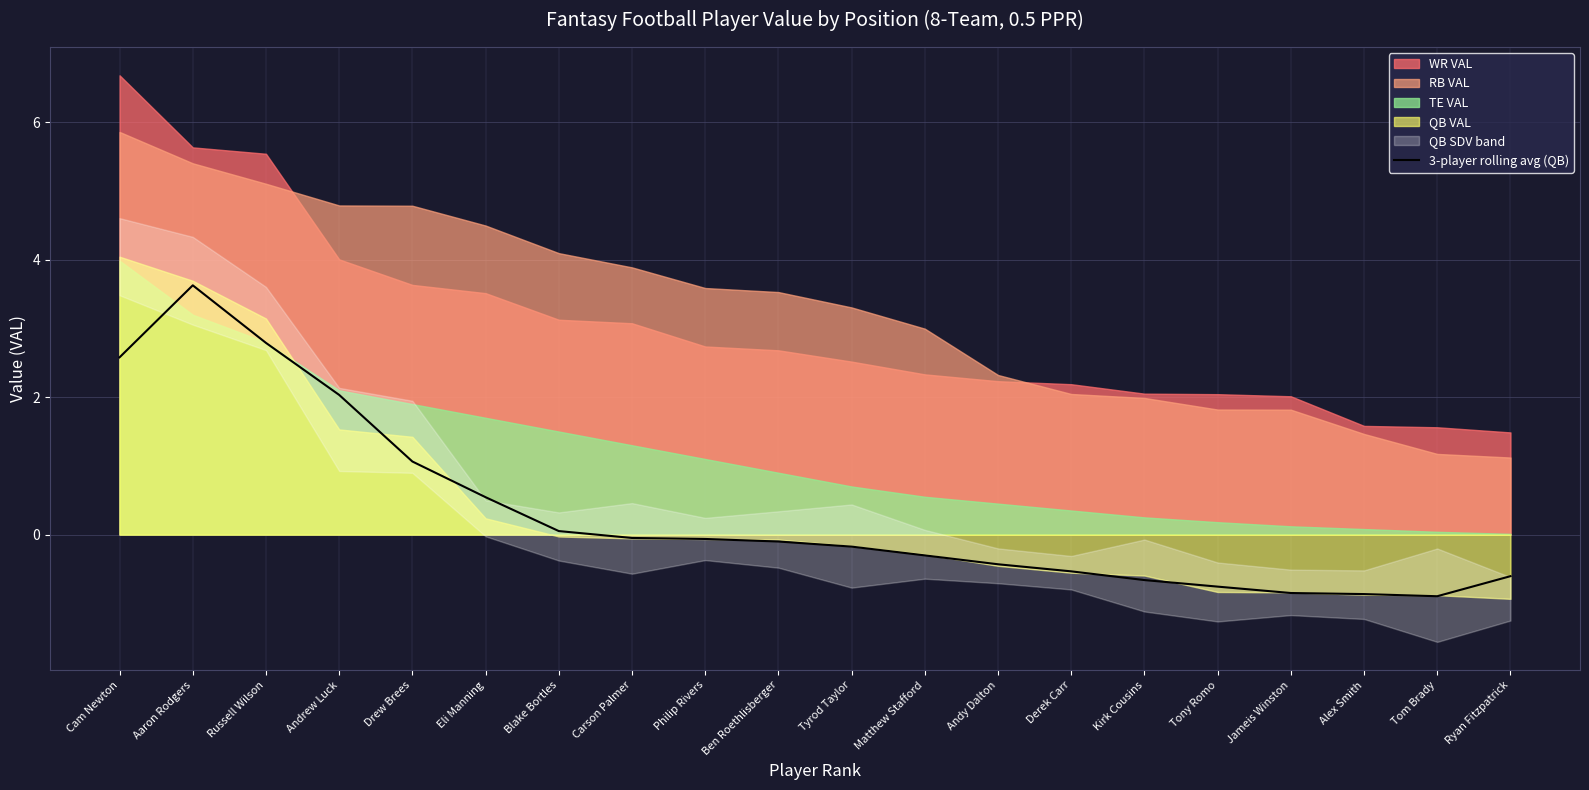

Is it true that the value at Tom Brady is -0.9?

True